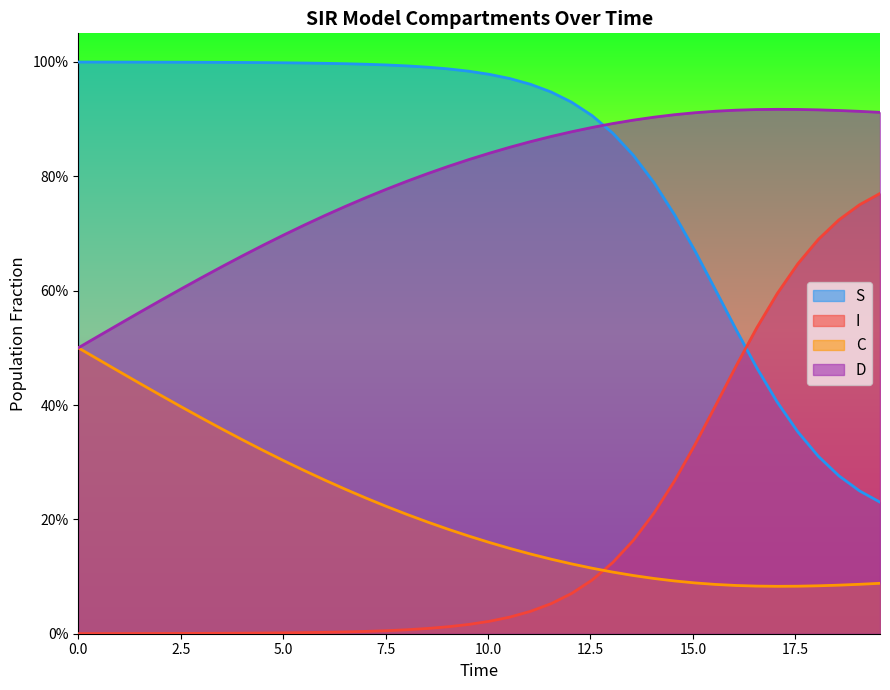

Does the chart display data point markers on the line(s)?

No